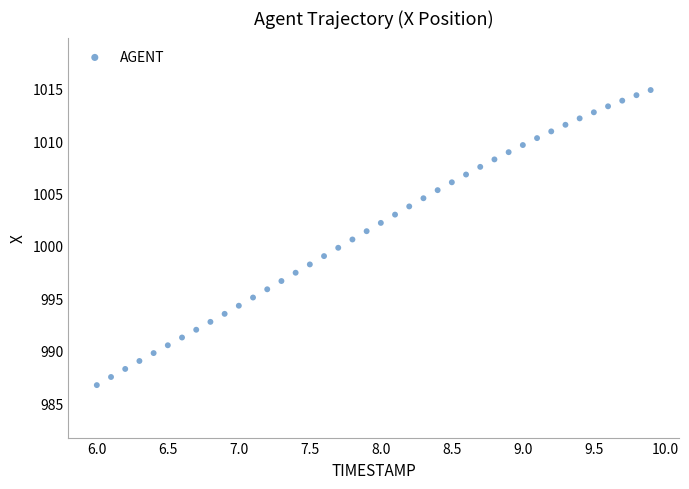

What is the range of Y values (max minus min)?

28.1